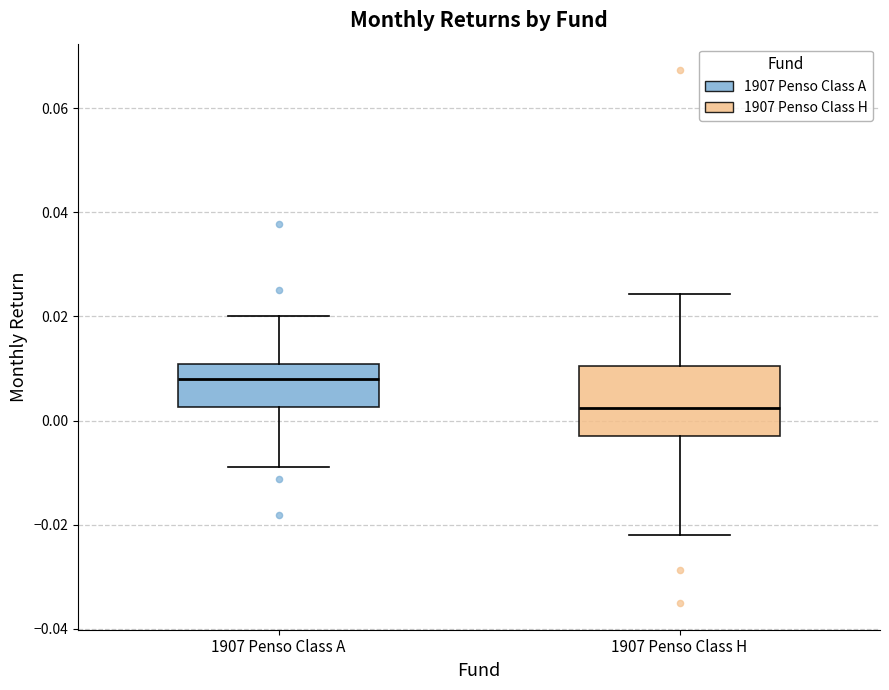

Which box has the highest median line?

1907 Penso Class A